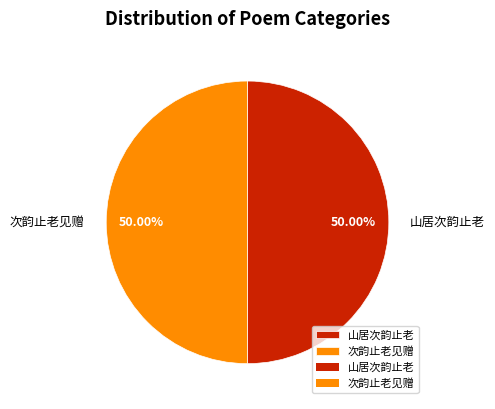

What is the ratio of the value at 山居次韵止老 to the value at 次韵止老见赠?

1.0